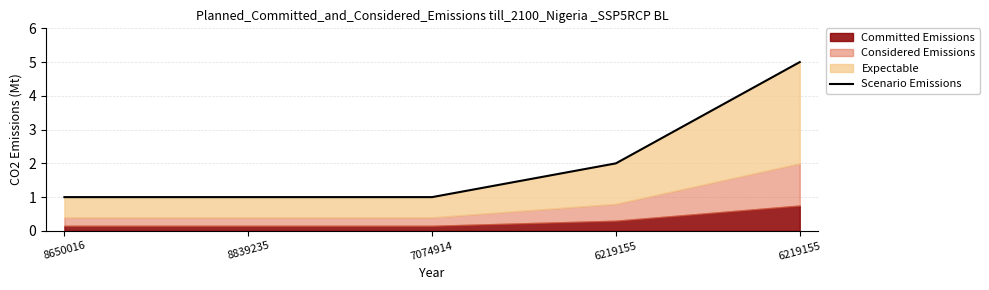

Reading right to left, extract all data points from this chart.

6219155=5	6219155=2	7074914=1	8839235=1	8650016=1